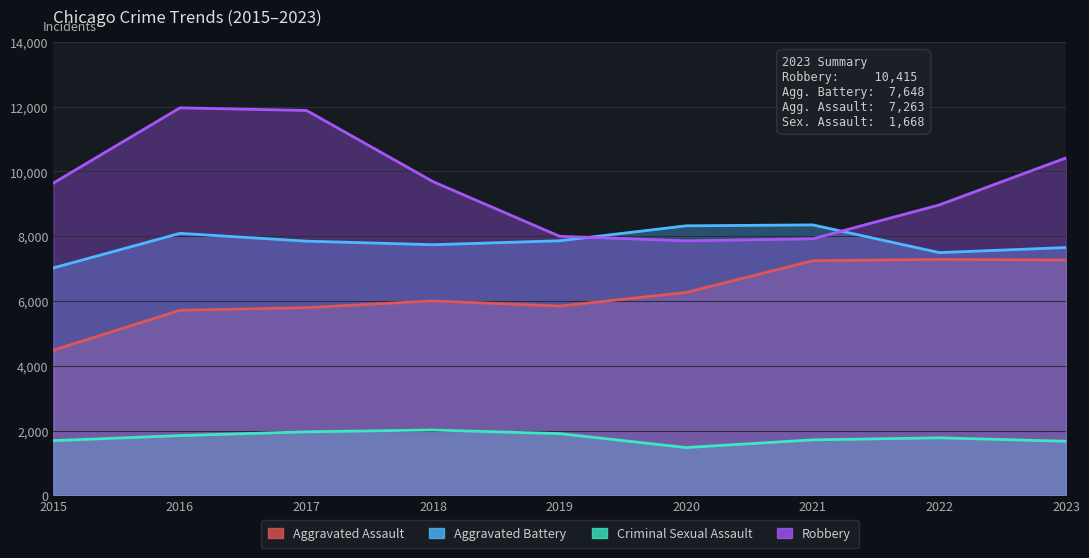

True or false: Aggravated Battery has a value of 7735 at 2018.

True